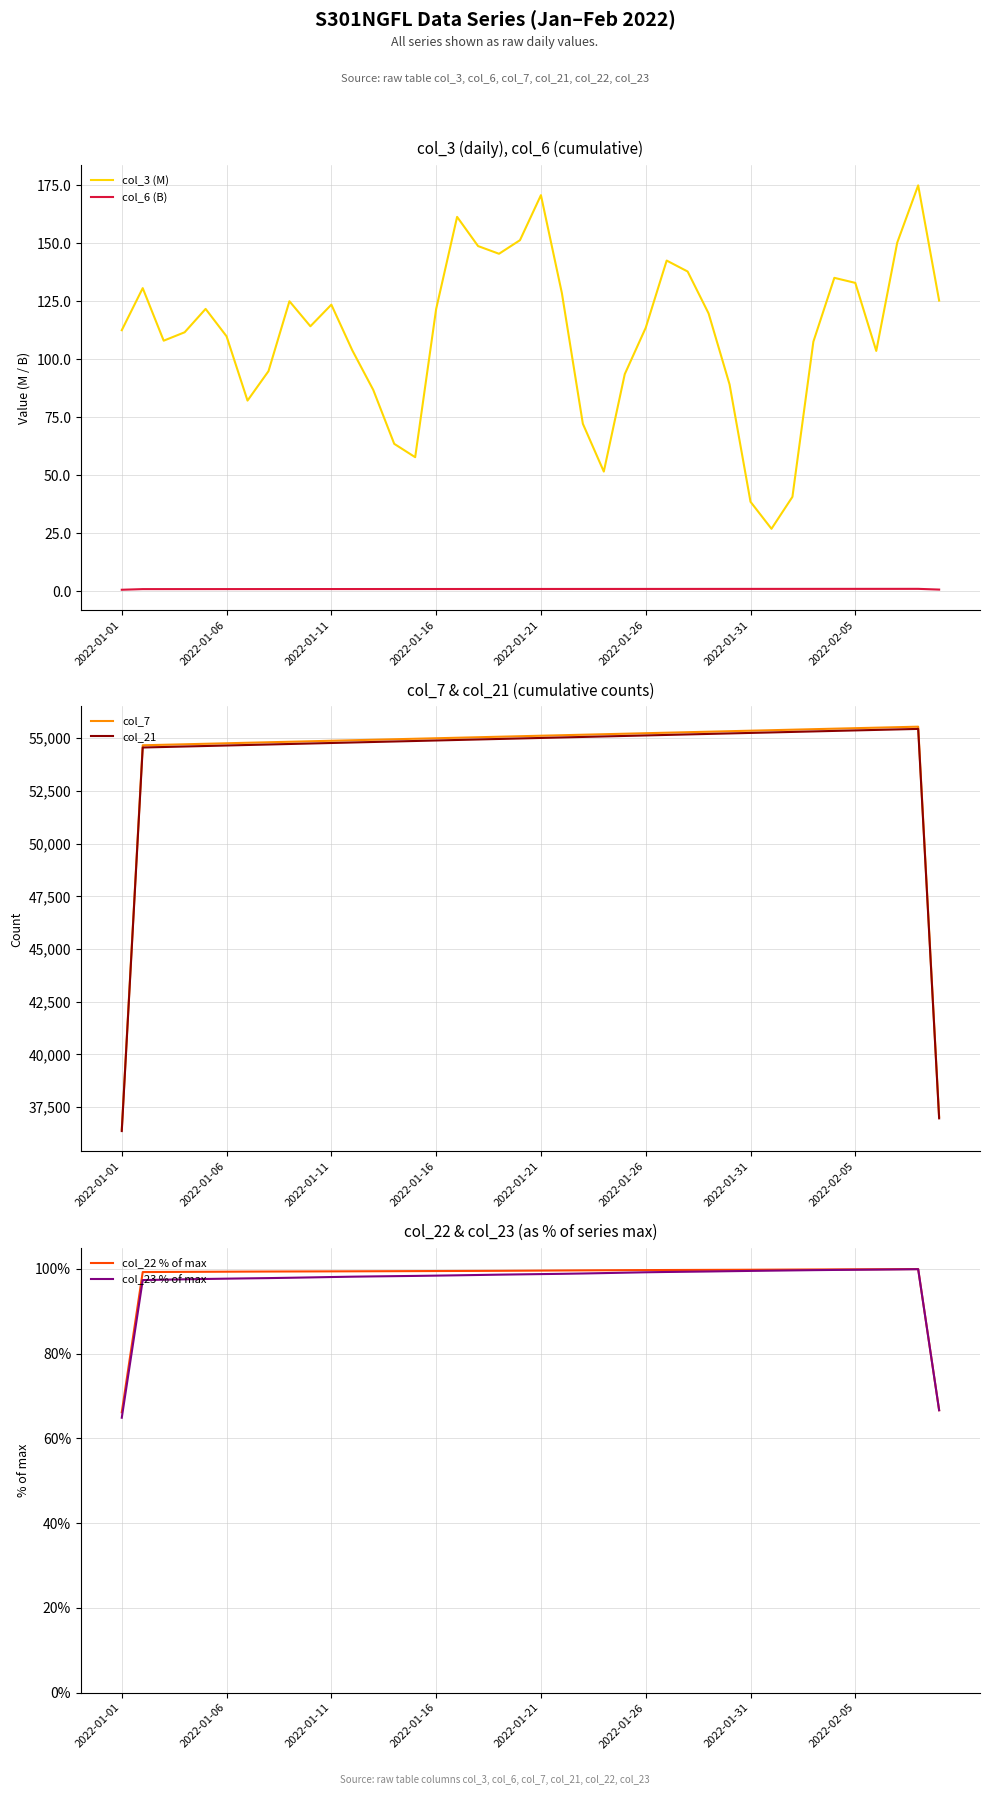

What is the sum of all col_22 % of max values?

3918.2